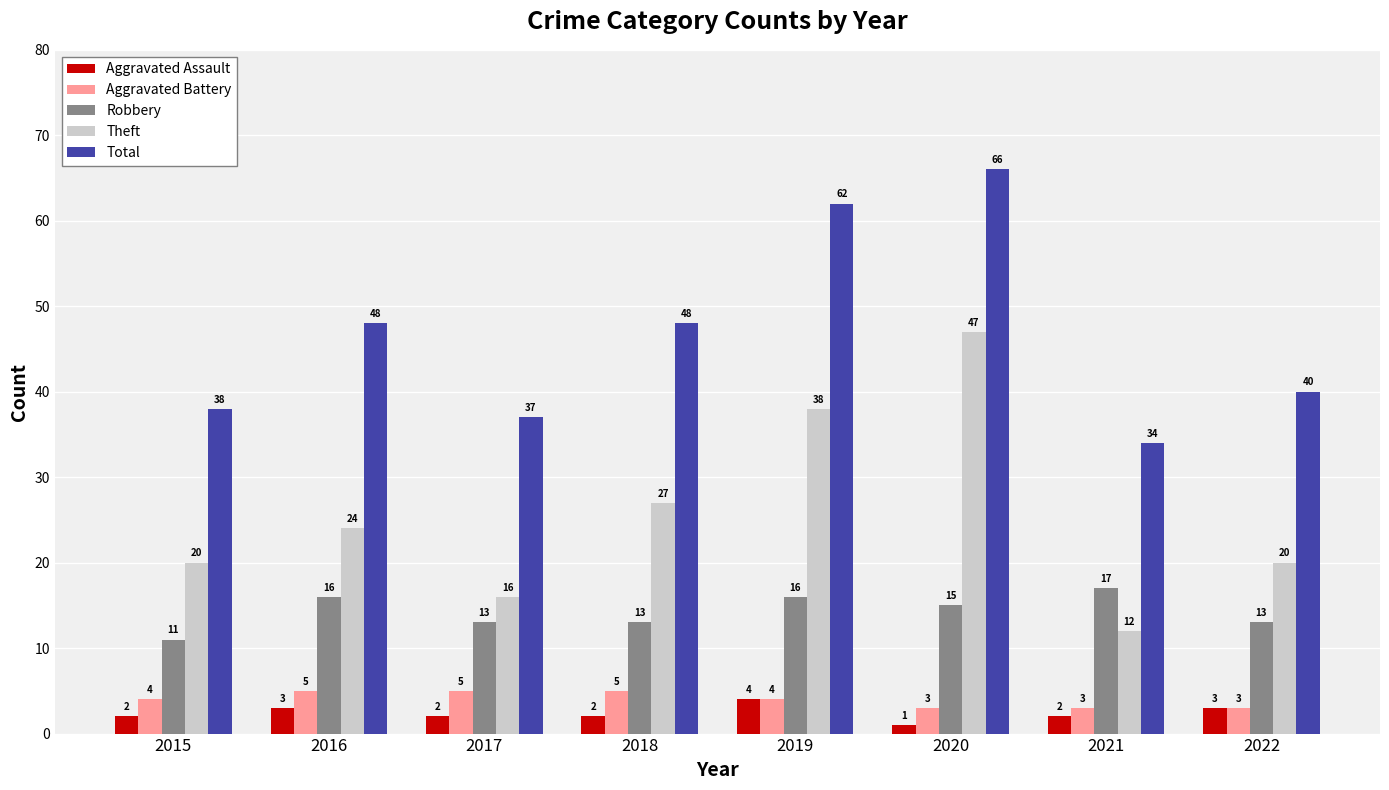

Which category has the highest value across all series?

2020